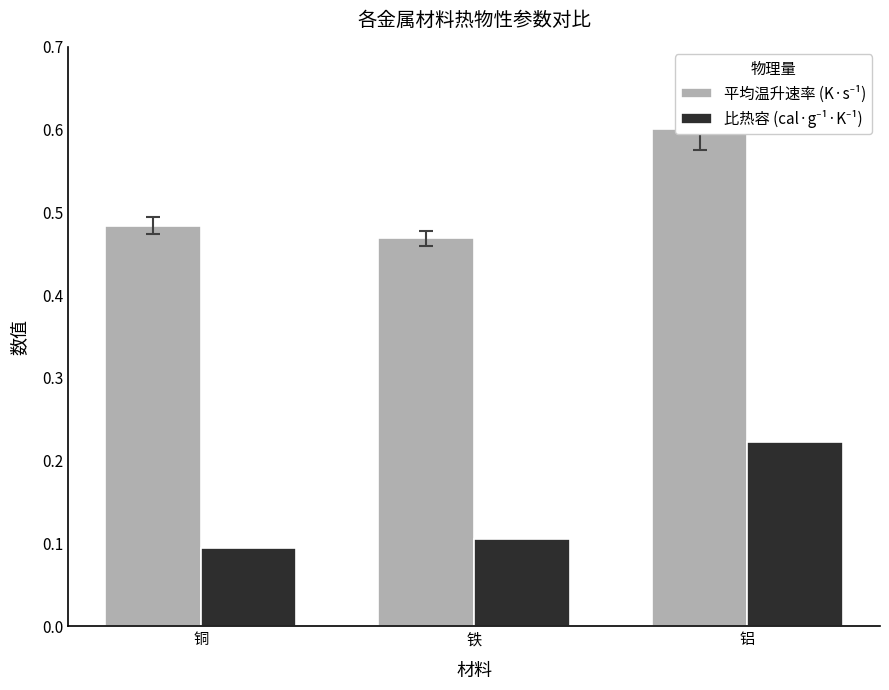

At which category does the chart reach its minimum across all series?

铜